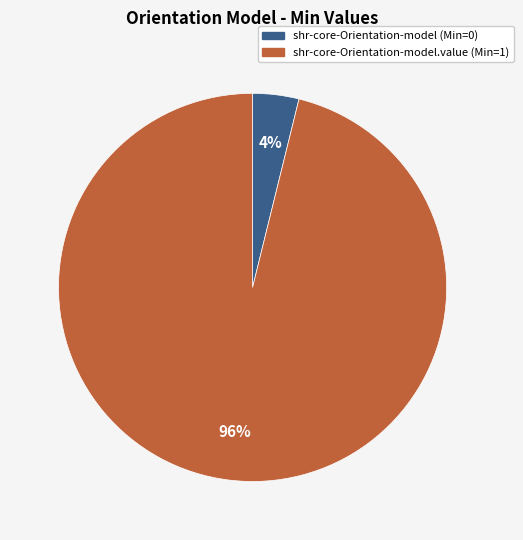

To the nearest percent, what is the average slice percentage?

50%